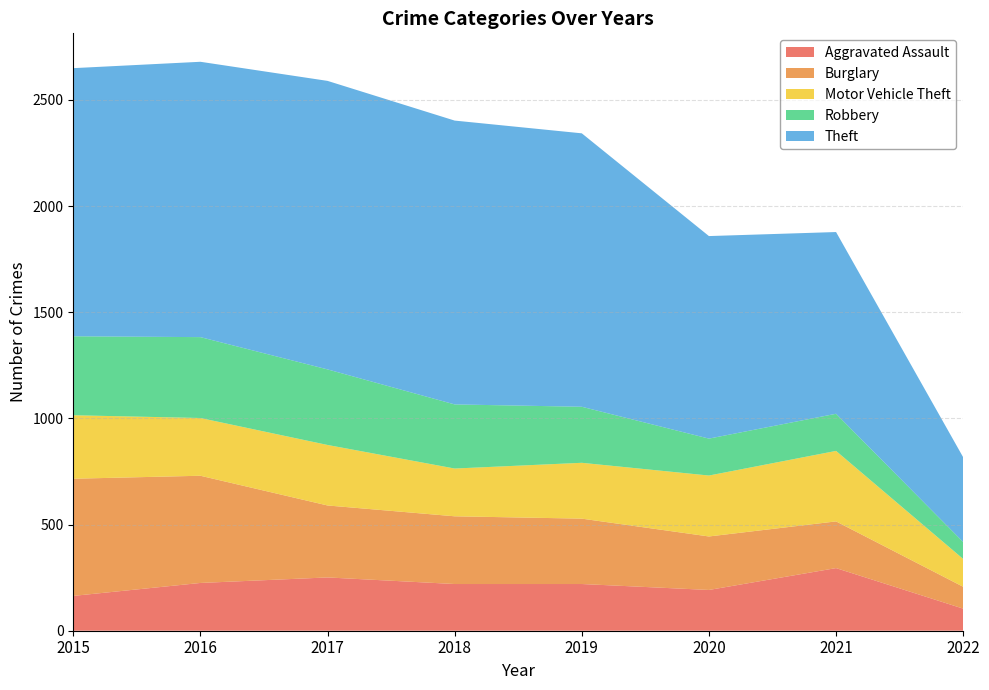

Reading right to left, what are all the values shown in this chart?

Aggravated Assault: 2022=104	2021=295	2020=192	2019=220	2018=220	2017=251	2016=225	2015=164
Burglary: 2022=103	2021=220	2020=252	2019=308	2018=319	2017=339	2016=505	2015=552
Motor Vehicle Theft: 2022=131	2021=332	2020=287	2019=263	2018=225	2017=285	2016=272	2015=299
Robbery: 2022=80	2021=175	2020=174	2019=264	2018=302	2017=356	2016=381	2015=372
Theft: 2022=399	2021=856	2020=954	2019=1288	2018=1337	2017=1359	2016=1297	2015=1263